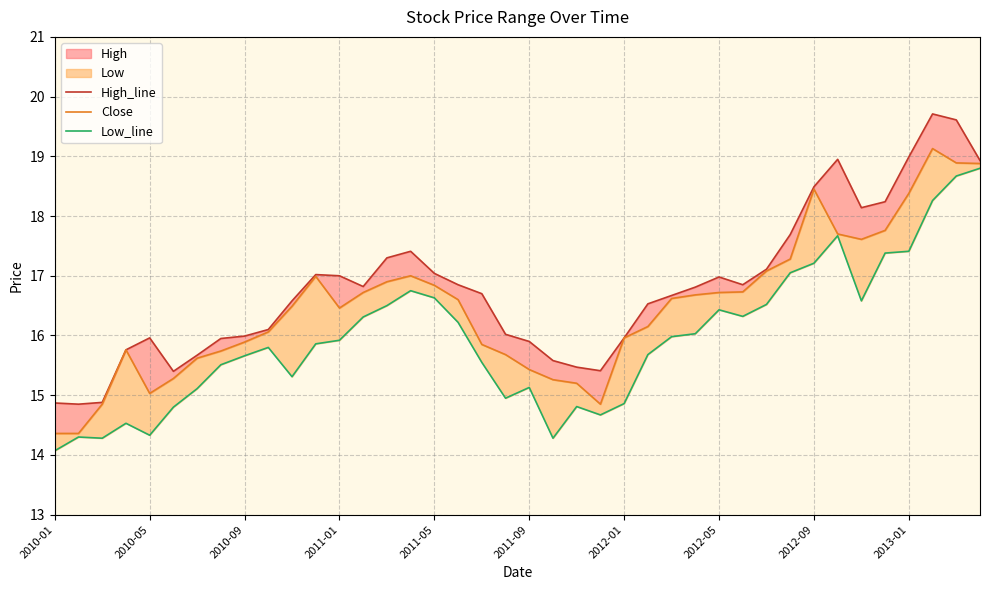

Is the value of Low_line at 2011-09 greater than the value of Close at 2010-01?

Yes